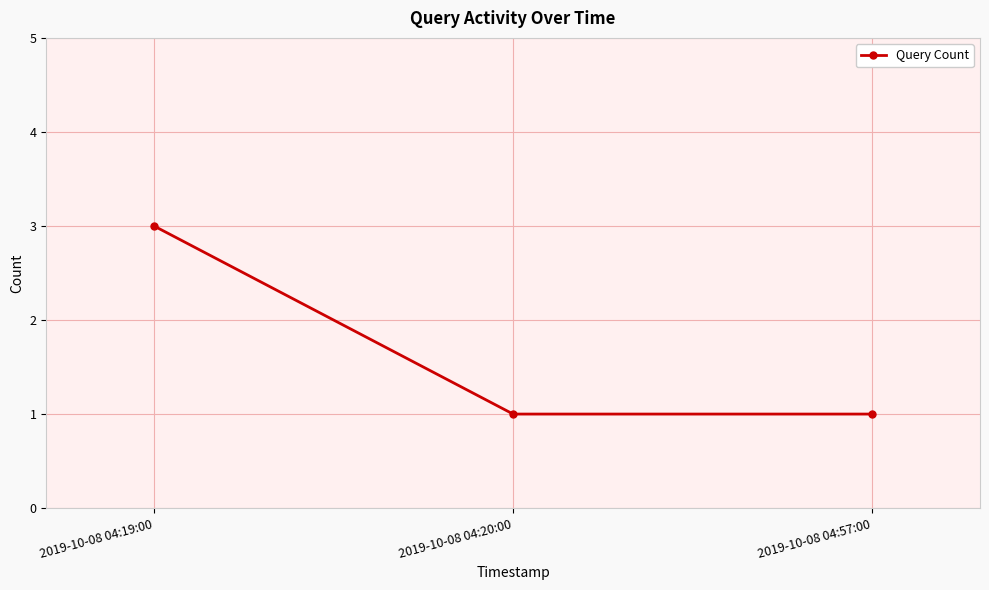

How many lines are shown in the chart?

1